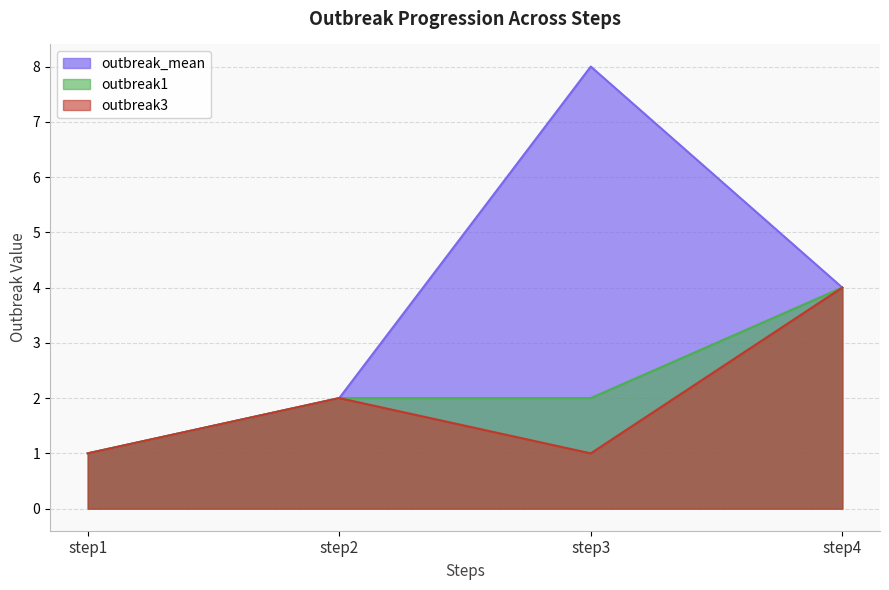

Is the value of outbreak_mean at step2 greater than the value of outbreak3 at step1?

Yes